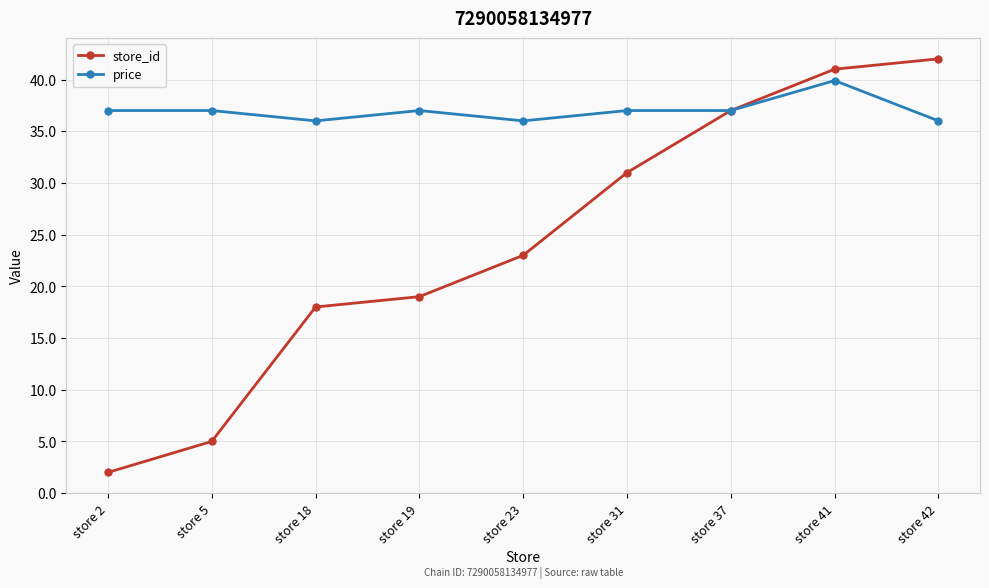

What is the minimum value shown in the chart?

2.0